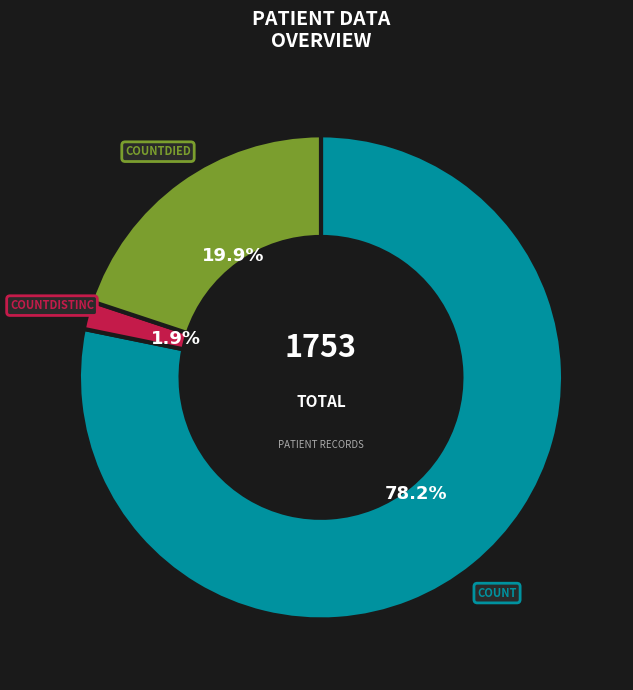

Is there any slice that represents more than half of the pie?

Yes